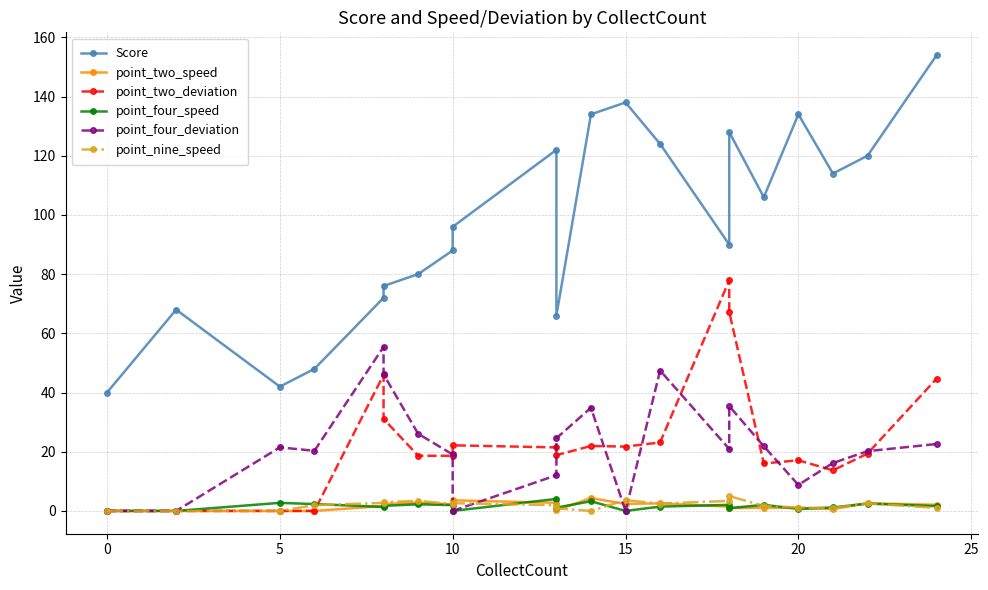

How many lines are shown in the chart?

6